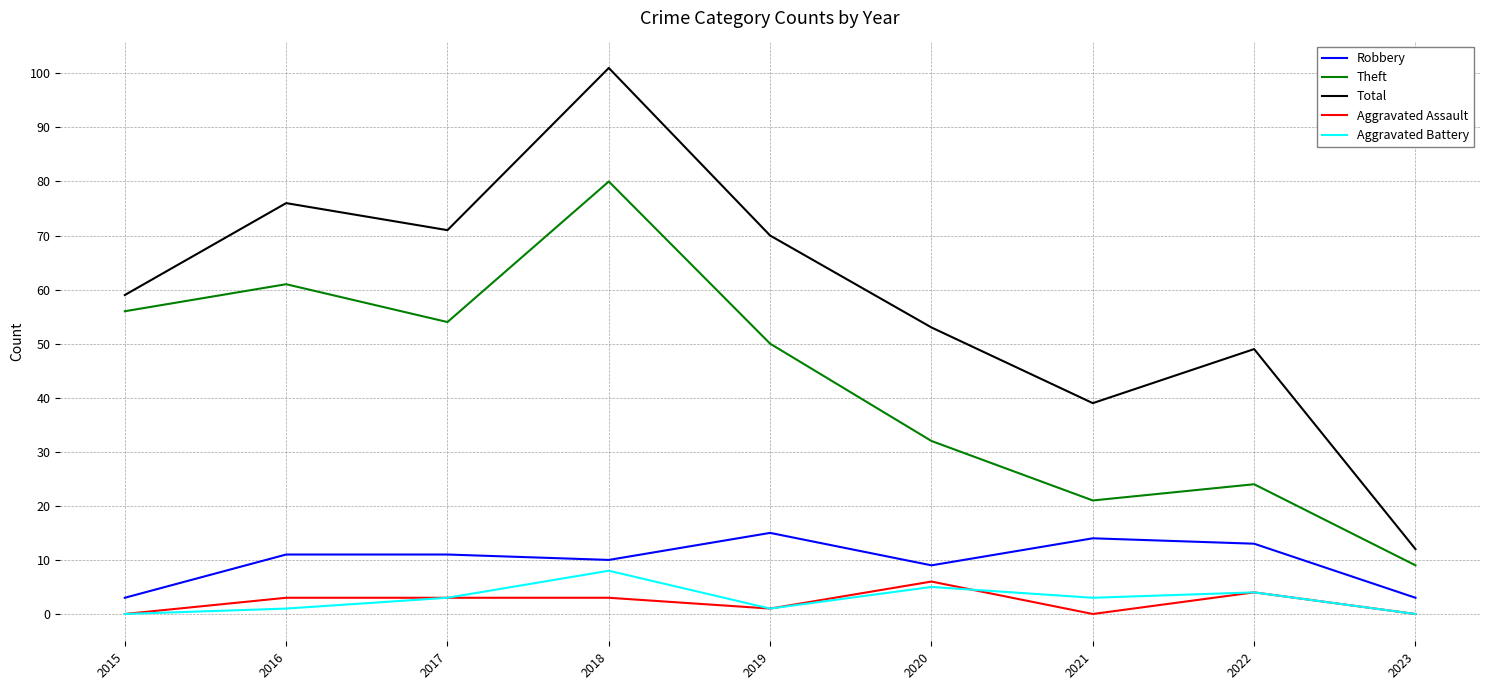

Is the value of Total at 2016 greater than the value of Theft at 2020?

Yes